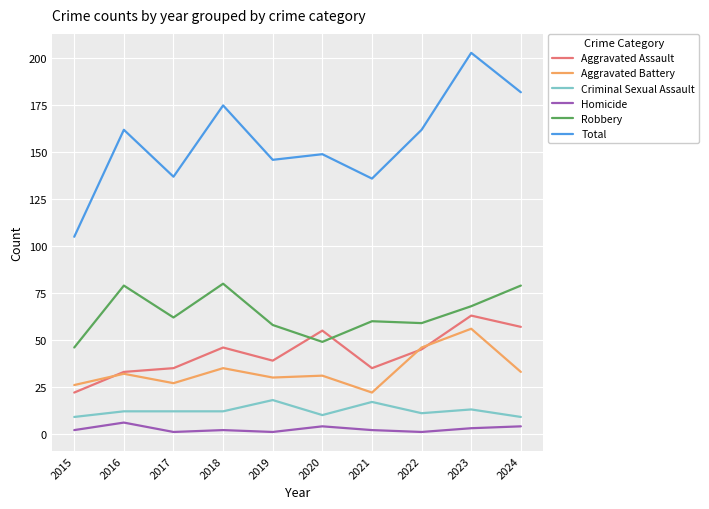

Between which two adjacent categories do Robbery and Aggravated Assault first intersect?

2019 and 2020